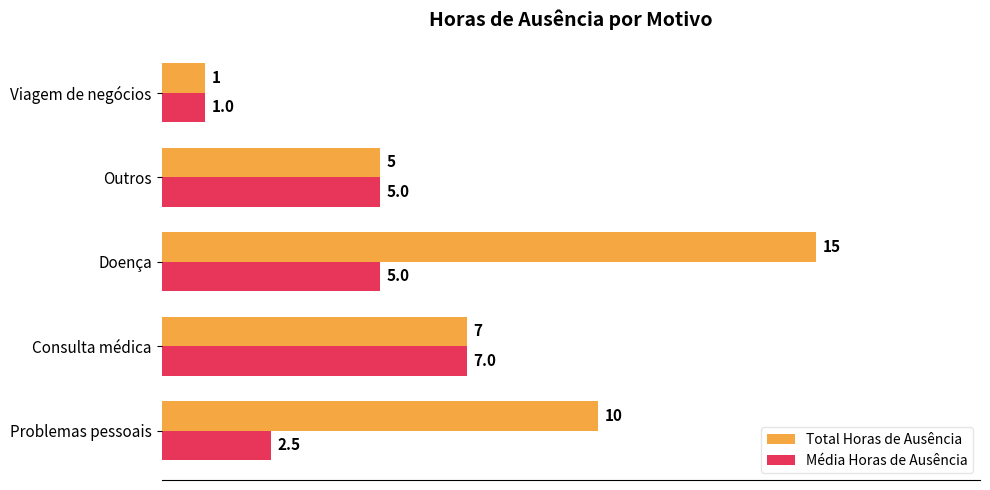

Where is Total Horas de Ausência nearest to the value 8?

Consulta médica